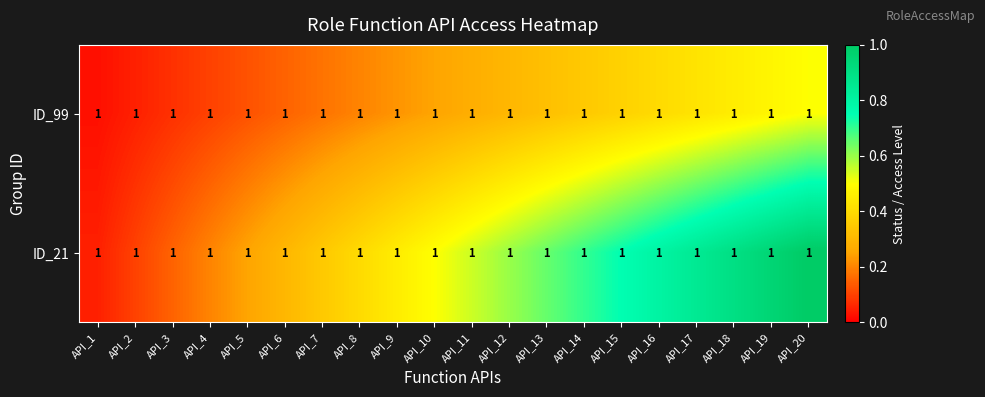

What is the difference between the maximum and minimum values in the ID_99 series?

0.5